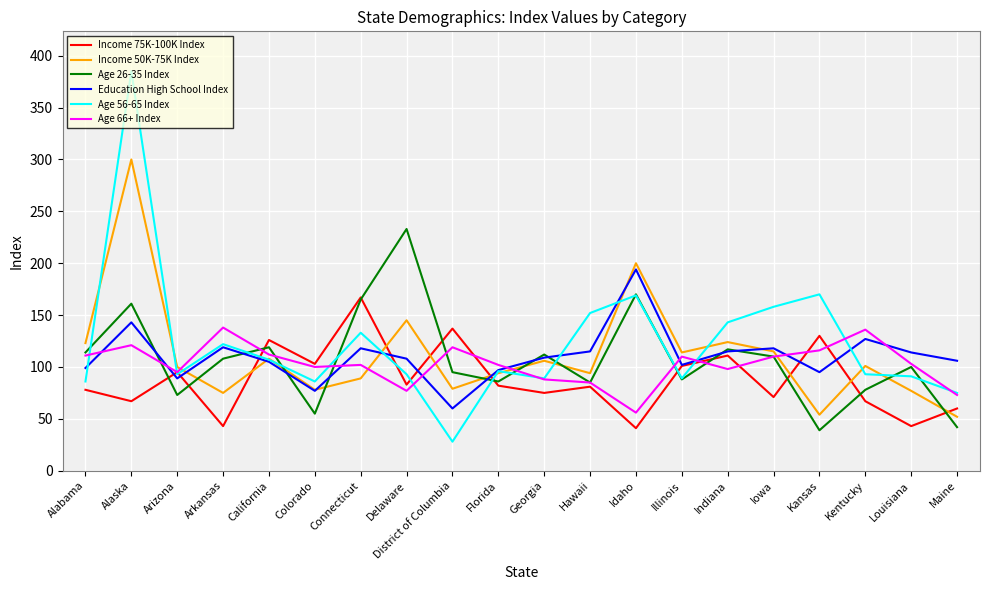

What position from the right is Colorado?

15